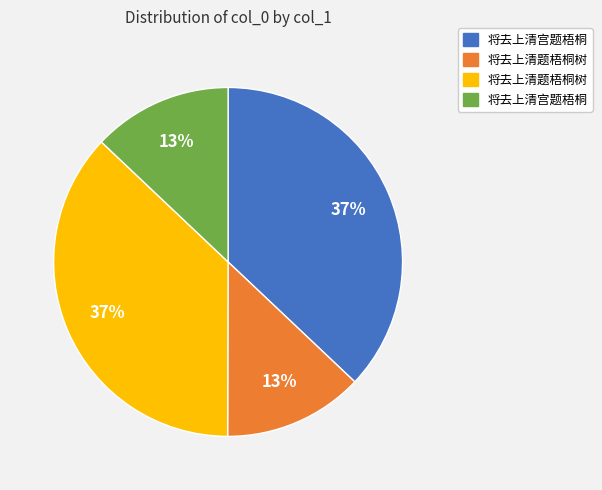

Does any single category account for the majority?

No